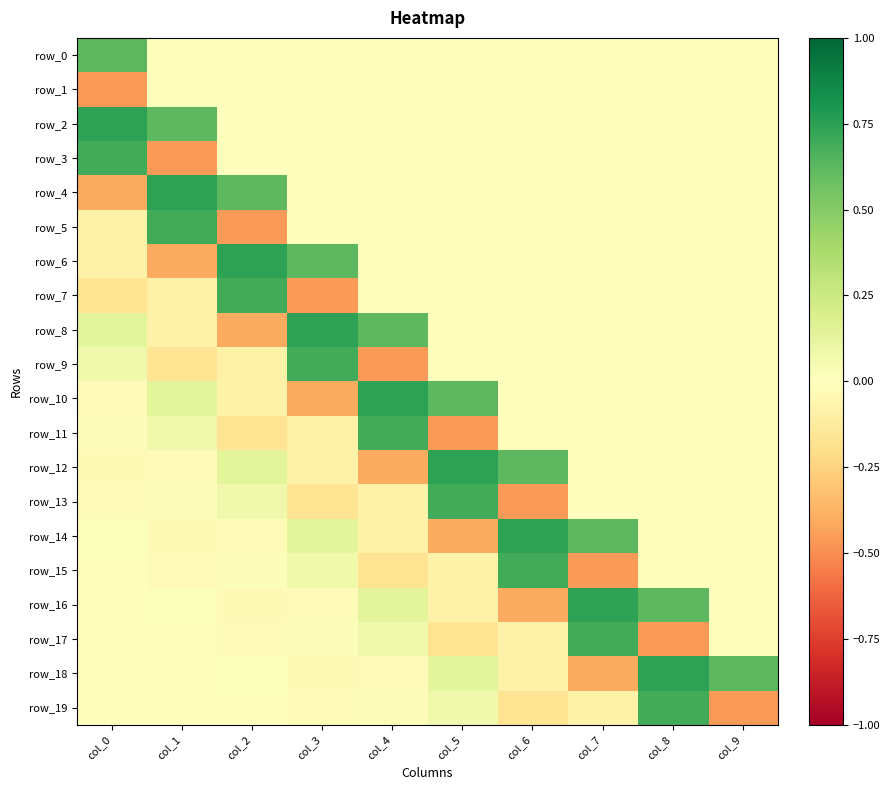

Reading right to left, transcribe all the data shown in this chart.

row_0: 0.0	0.0	0.0	0.0	0.0	0.0	0.0	0.0	0.0	0.6
row_1: 0.0	0.0	0.0	0.0	0.0	0.0	0.0	0.0	0.0	-0.5
row_2: 0.0	0.0	0.0	0.0	0.0	0.0	0.0	0.0	0.6	0.7
row_3: 0.0	0.0	0.0	0.0	0.0	0.0	0.0	0.0	-0.5	0.7
row_4: 0.0	0.0	0.0	0.0	0.0	0.0	0.0	0.6	0.7	-0.4
row_5: 0.0	0.0	0.0	0.0	0.0	0.0	0.0	-0.5	0.7	-0.1
row_6: 0.0	0.0	0.0	0.0	0.0	0.0	0.6	0.7	-0.4	-0.1
row_7: 0.0	0.0	0.0	0.0	0.0	0.0	-0.5	0.7	-0.1	-0.2
row_8: 0.0	0.0	0.0	0.0	0.0	0.6	0.7	-0.4	-0.1	0.1
row_9: 0.0	0.0	0.0	0.0	0.0	-0.5	0.7	-0.1	-0.2	0.1
row_10: 0.0	0.0	0.0	0.0	0.6	0.7	-0.4	-0.1	0.1	-0.0
row_11: 0.0	0.0	0.0	0.0	-0.5	0.7	-0.1	-0.2	0.1	0.0
row_12: 0.0	0.0	0.0	0.6	0.7	-0.4	-0.1	0.1	-0.0	-0.0
row_13: 0.0	0.0	0.0	-0.5	0.7	-0.1	-0.2	0.1	0.0	-0.0
row_14: 0.0	0.0	0.6	0.7	-0.4	-0.1	0.1	-0.0	-0.0	0.0
row_15: 0.0	0.0	-0.5	0.7	-0.1	-0.2	0.1	0.0	-0.0	0.0
row_16: 0.0	0.6	0.7	-0.4	-0.1	0.1	-0.0	-0.0	0.0	0.0
row_17: 0.0	-0.5	0.7	-0.1	-0.2	0.1	0.0	-0.0	0.0	0.0
row_18: 0.6	0.7	-0.4	-0.1	0.1	-0.0	-0.0	0.0	0.0	-0.0
row_19: -0.5	0.7	-0.1	-0.2	0.1	0.0	-0.0	0.0	0.0	-0.0